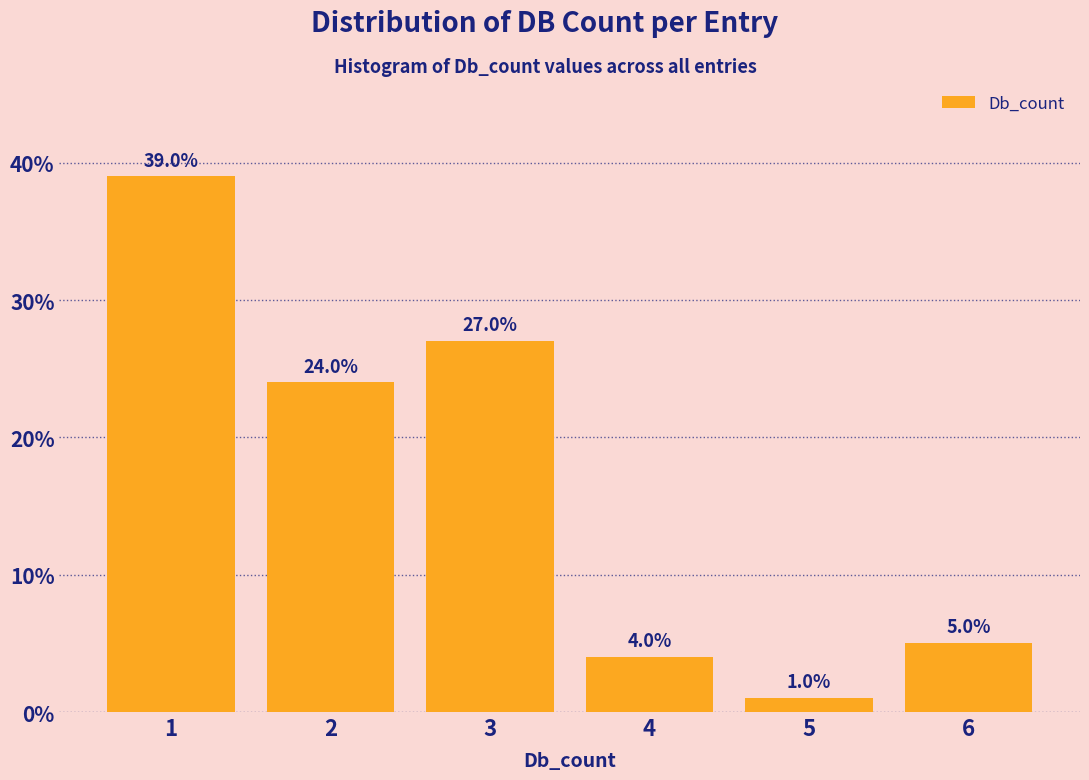

Reading left to right, list all the values displayed in this chart.

1=39	2=24	3=27	4=4	5=1	6=5